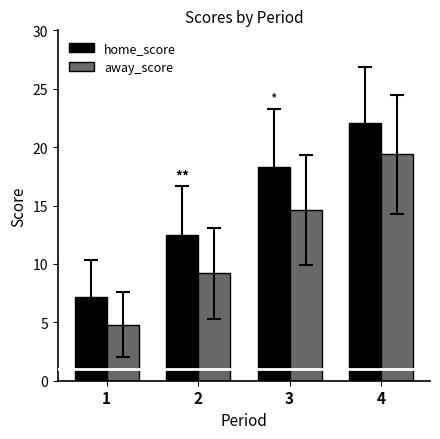

What is the average value of the away_score series?

12.0